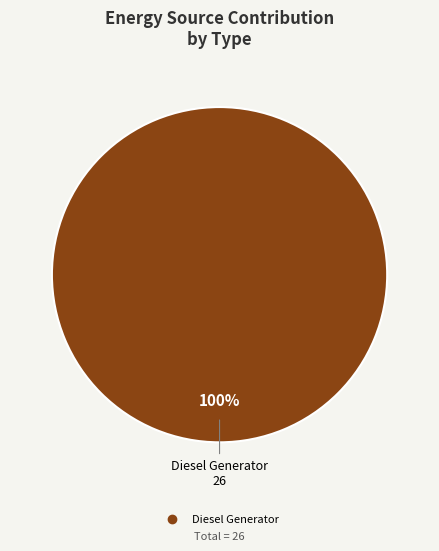

Is there any slice that represents more than half of the pie?

Yes